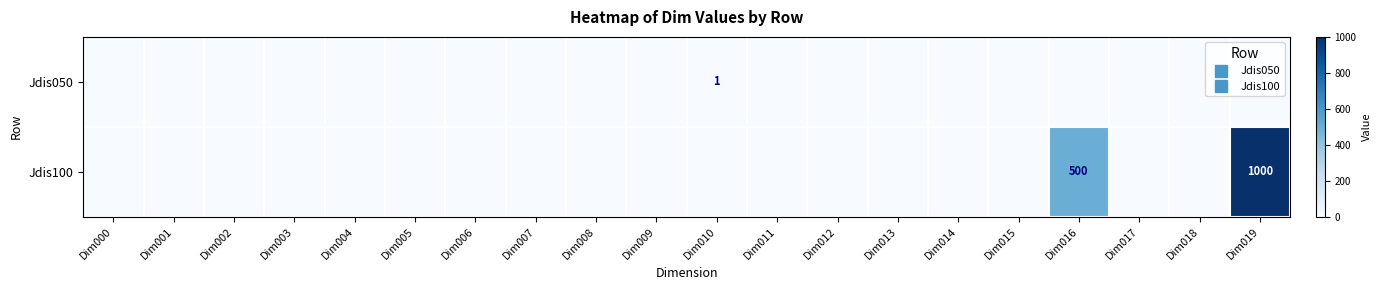

What is the approximate value of Jdis100 at Dim019?

1000